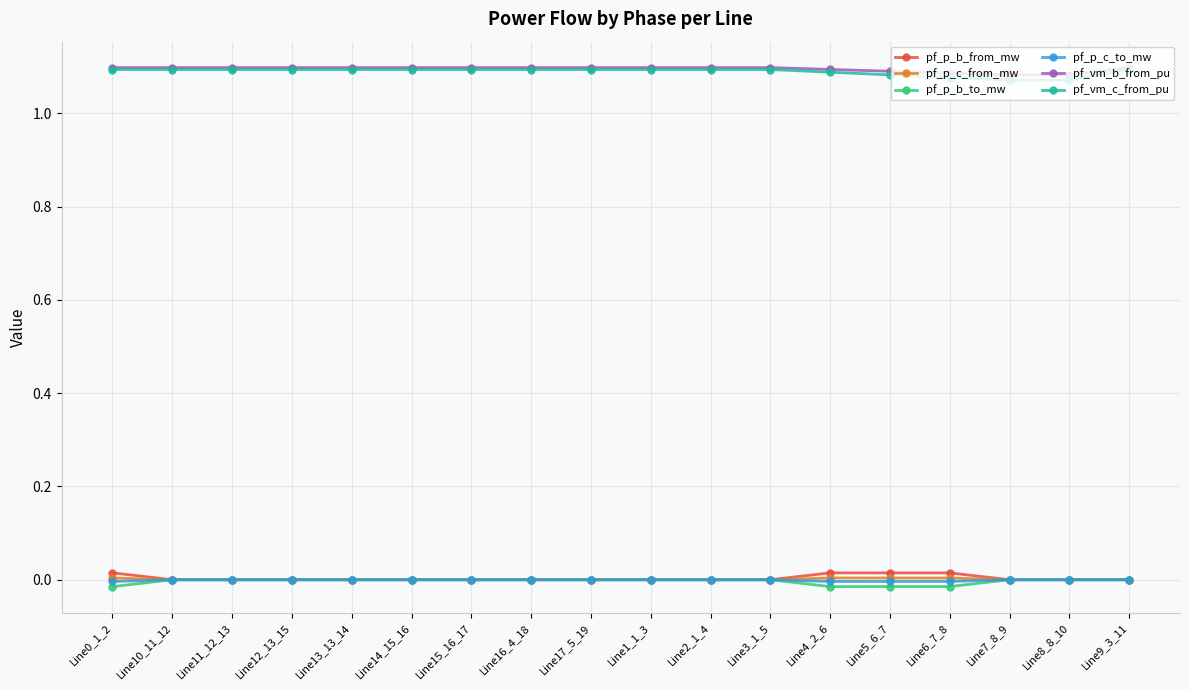

How many lines are shown in the chart?

6